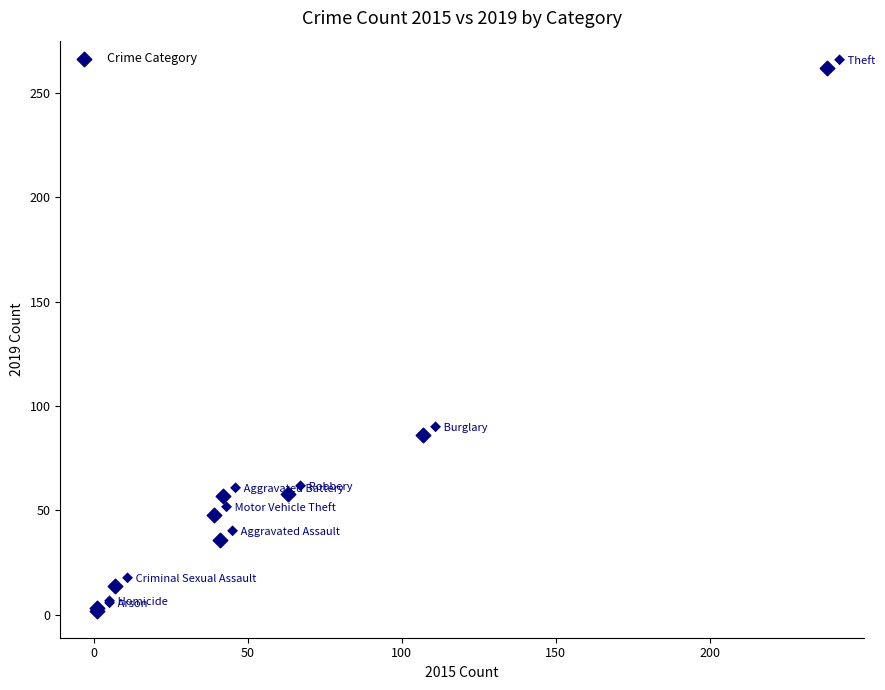

What Y value in the scatter plot is closest to 132?

86